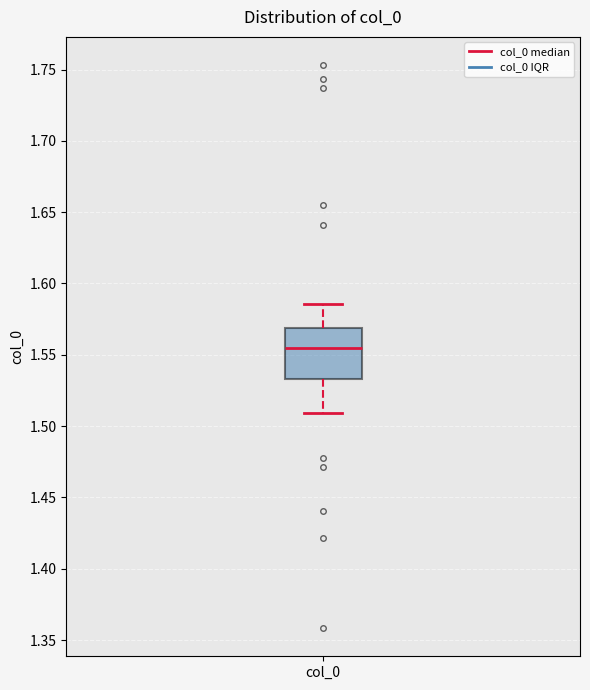

Where does the median line of the box for col_0 sit on the y-axis? The values are not printed on the chart, so give them approximately, as read against the axis.

1.555